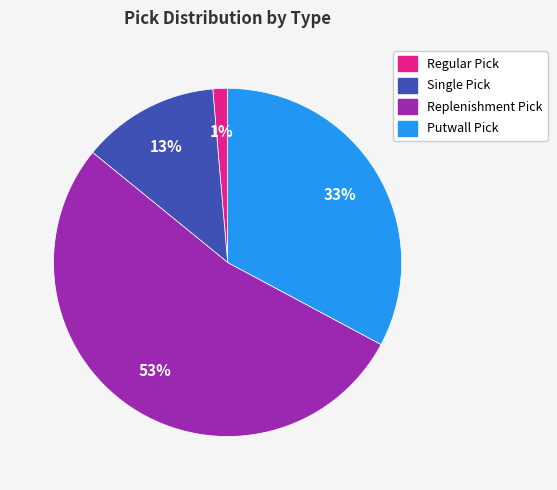

Is it true that Replenishment Pick is 61% of the pie?

False